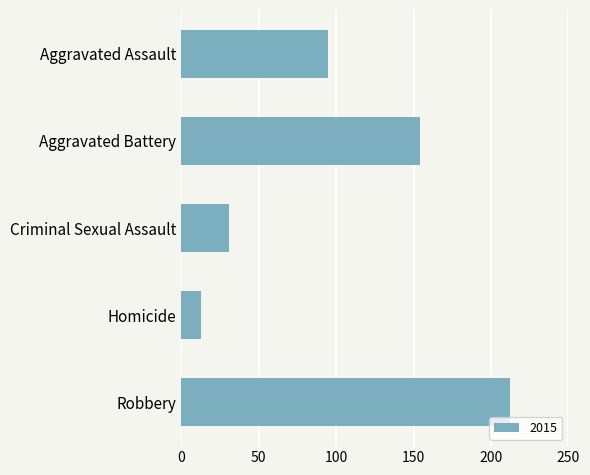

Does the chart contain stacked bars?

No